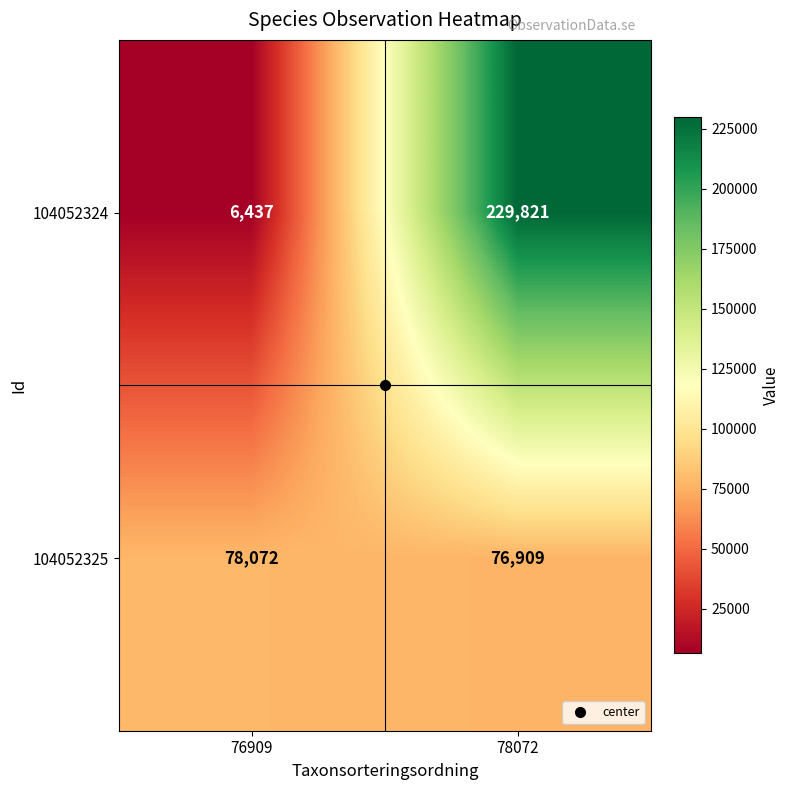

Where is 104052325 nearest to the value 77490?

78072